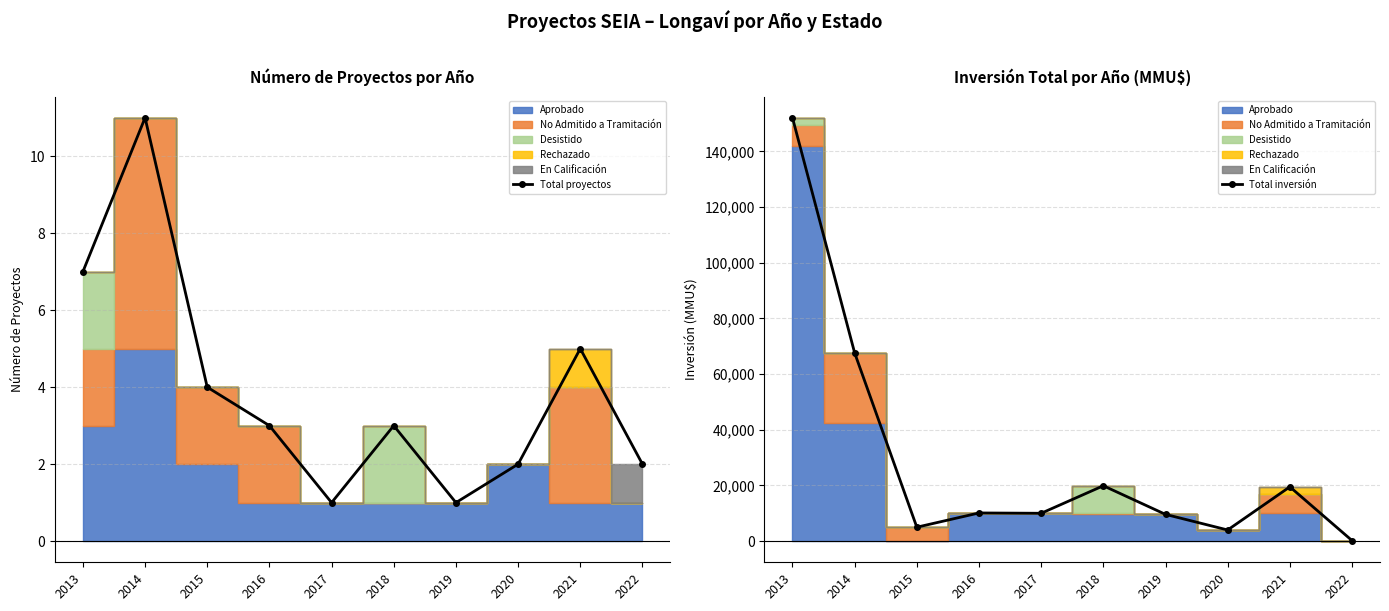

Where is Total inversión nearest to the value 76143?

2014